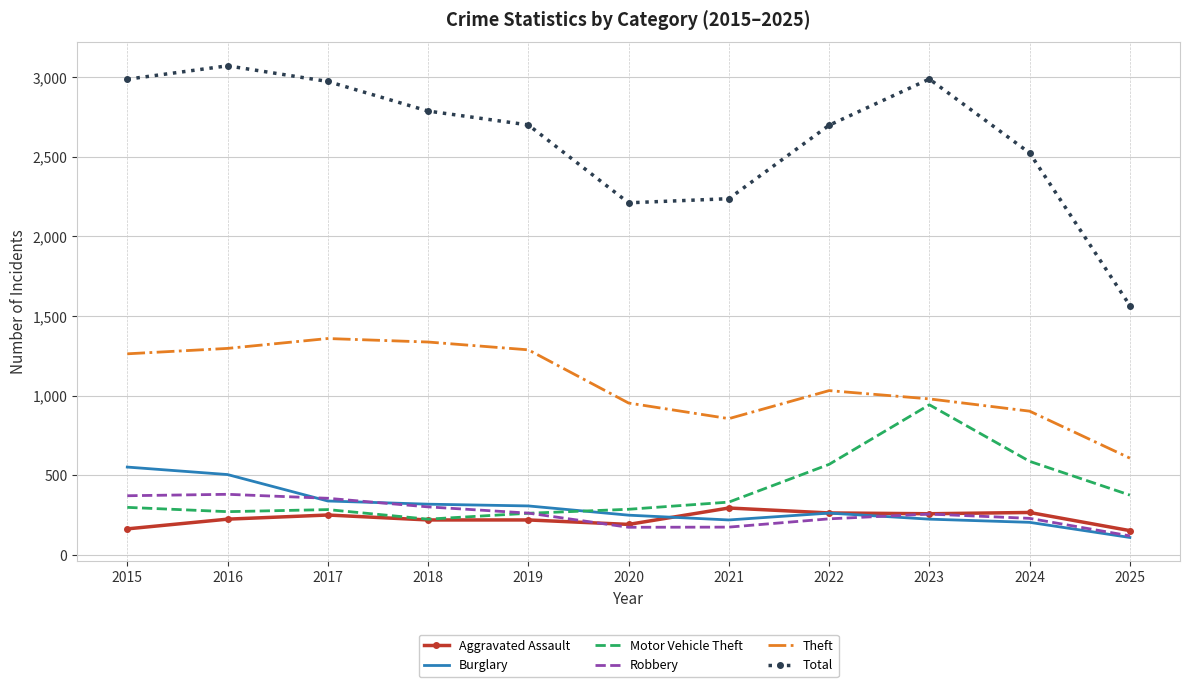

What is the maximum value for Aggravated Assault?

295